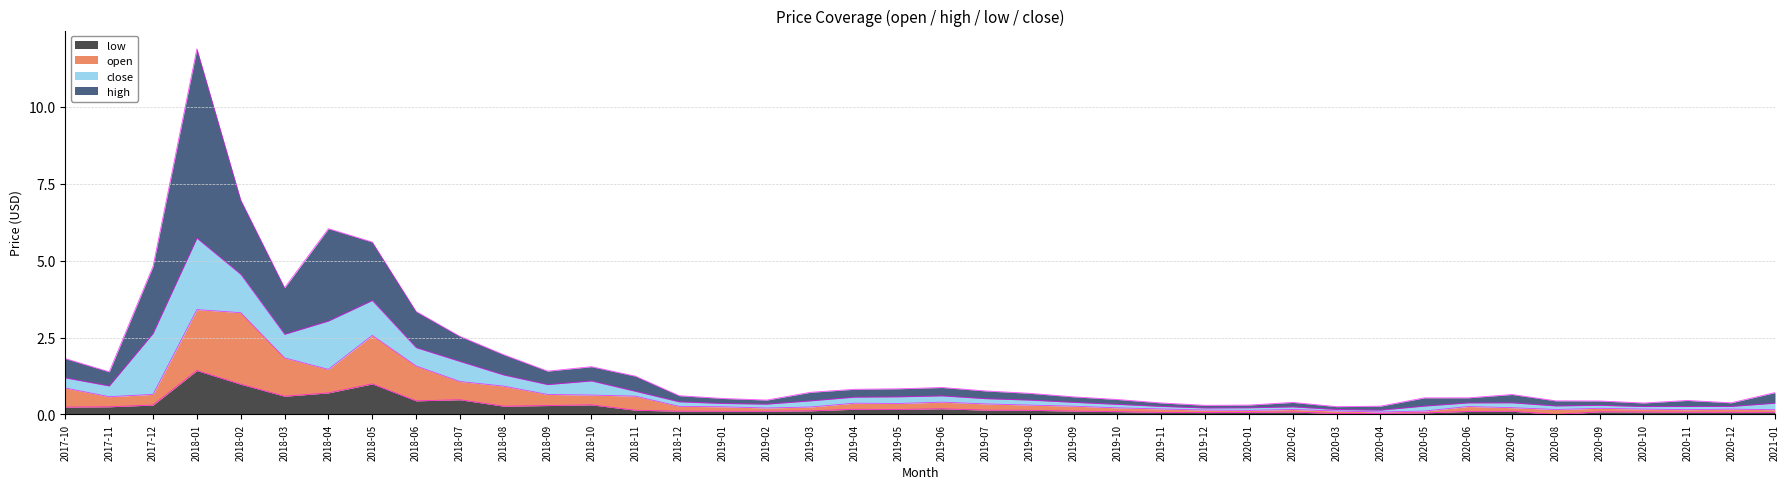

What is the maximum value for low?

1.4